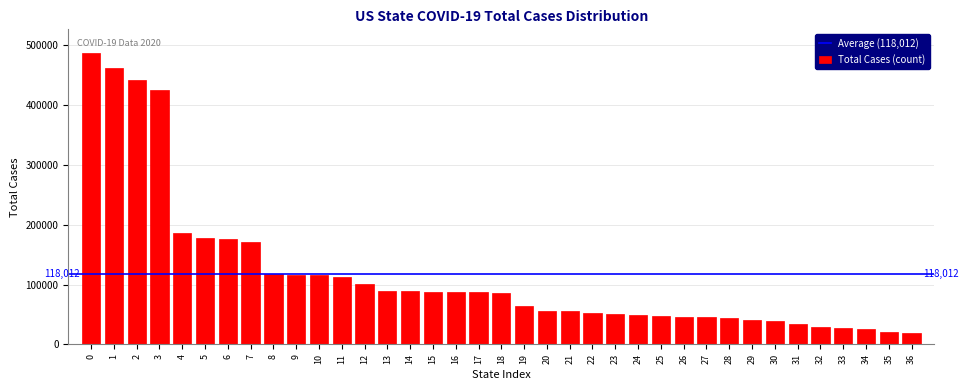

What is the value of the 21st bar from the left?

56547